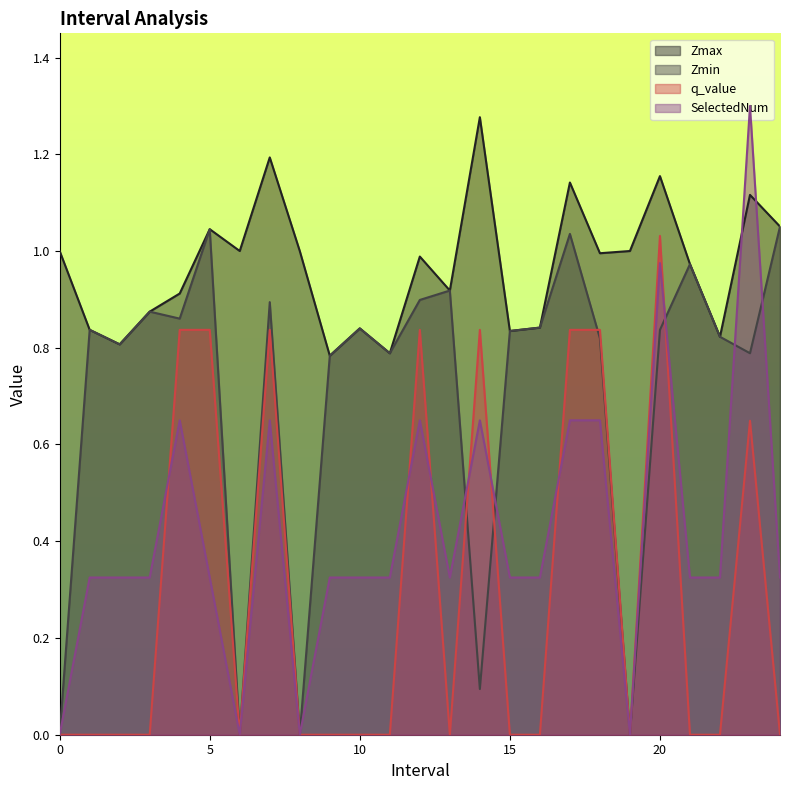

Is the value of Zmax at 6 greater than the value of SelectedNum at 13.0?

Yes